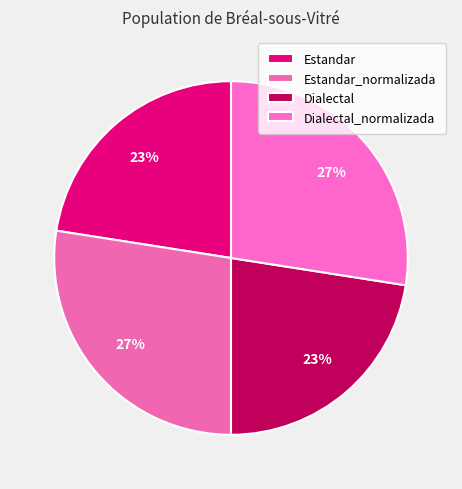

Count the number of slices in the pie.

4